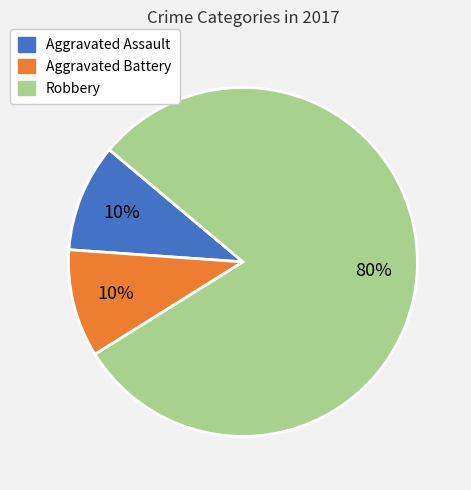

The Robbery slice represents 93% of the pie. True or false?

False